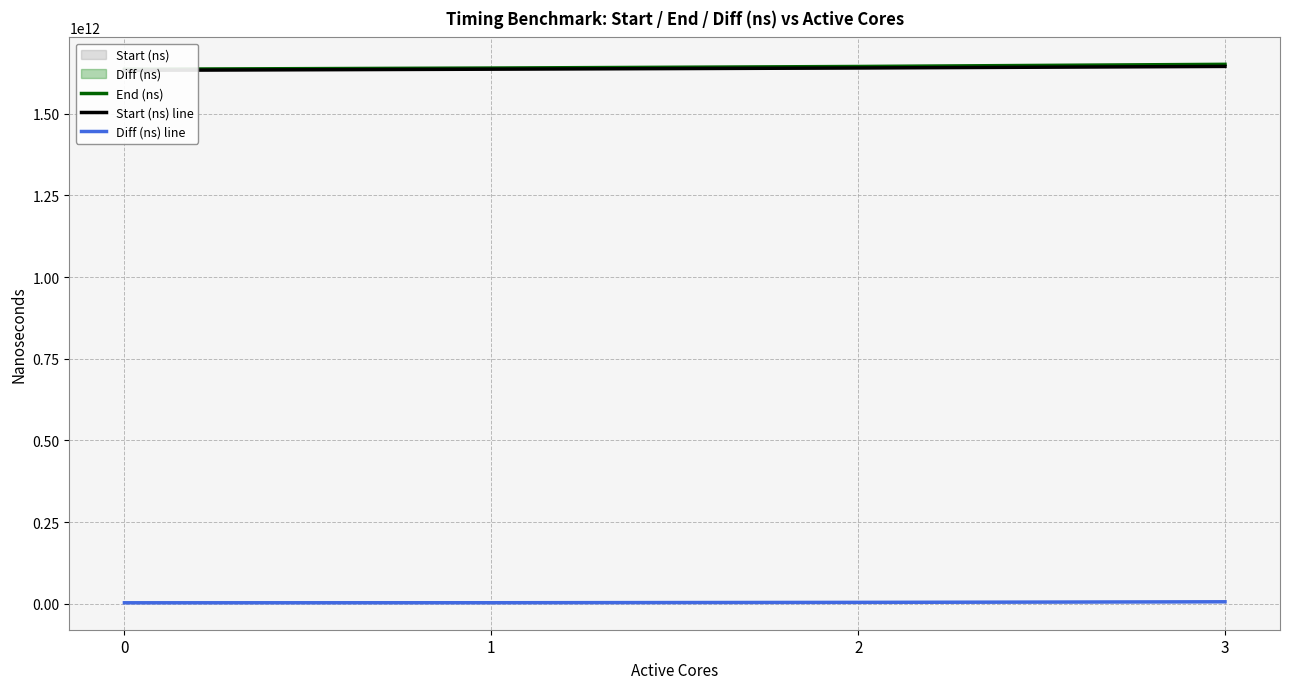

What is the difference between the maximum and minimum values in the Start (ns) line series?

11944604342